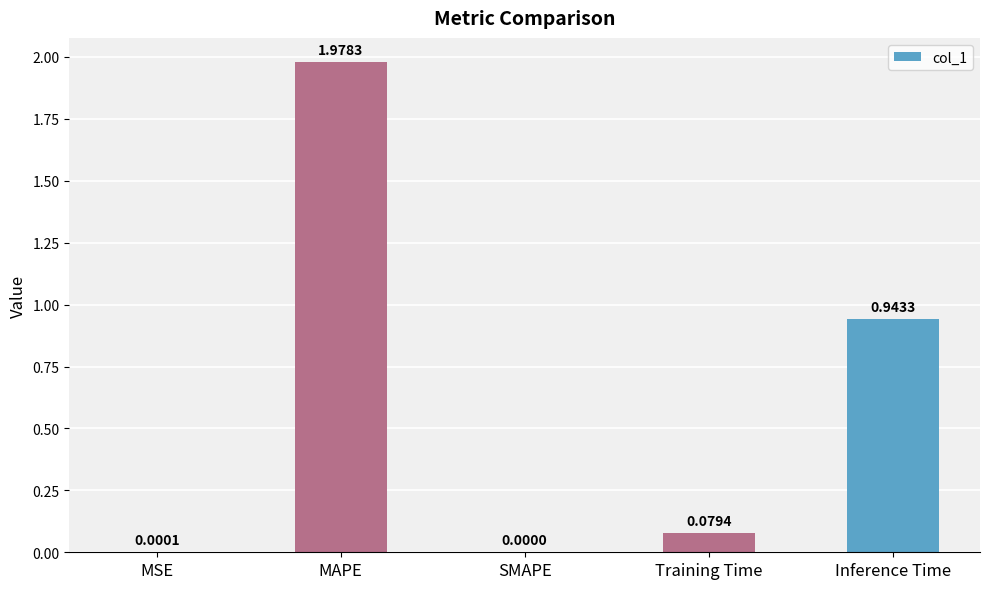

What is the sum of all values?

3.0